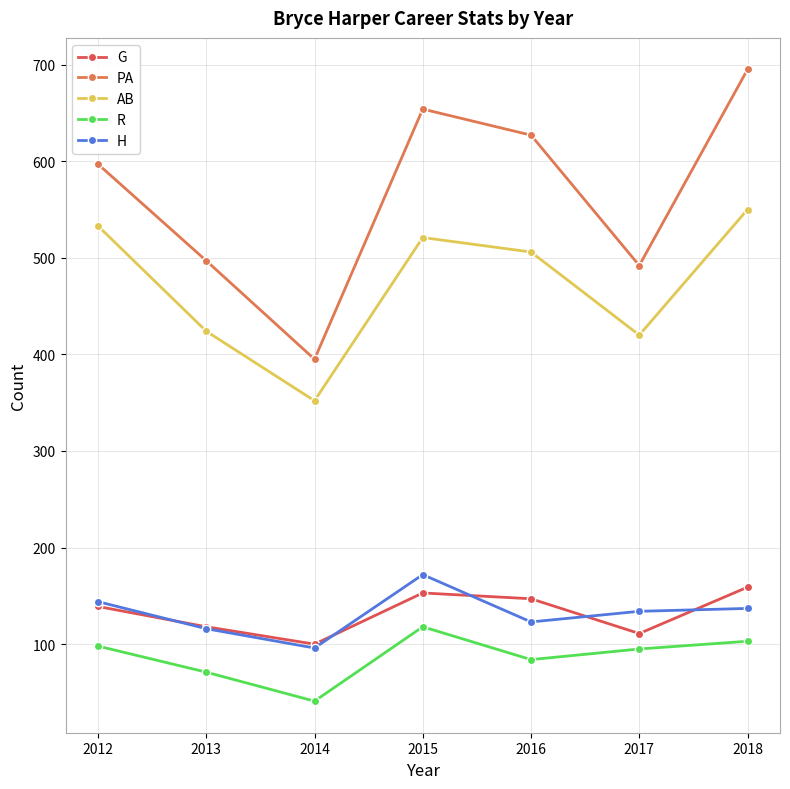

The value of H at 2013 is 116. True or false?

True